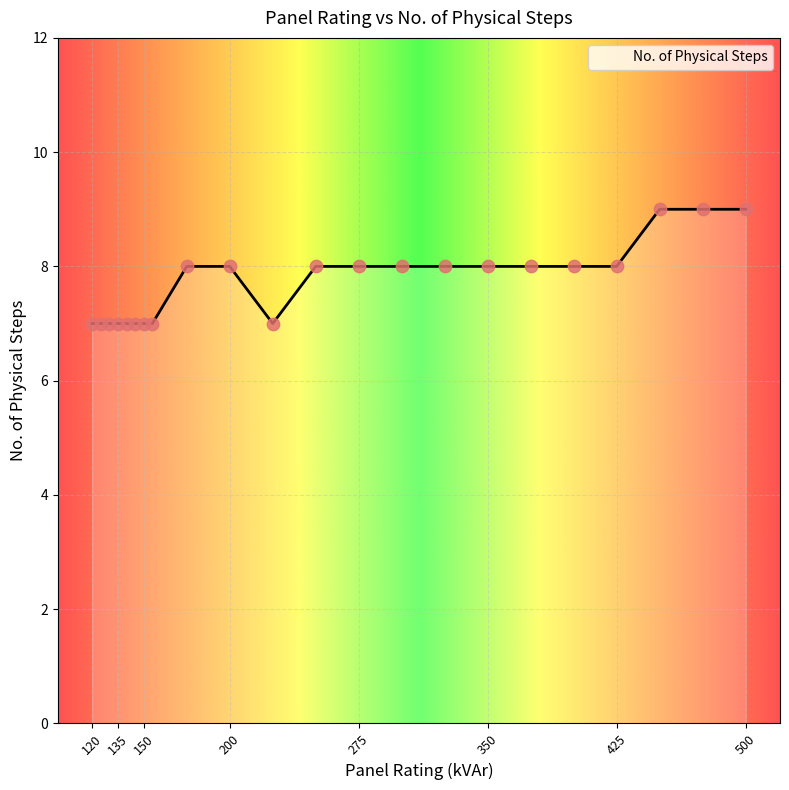

What is the smallest value displayed?

7